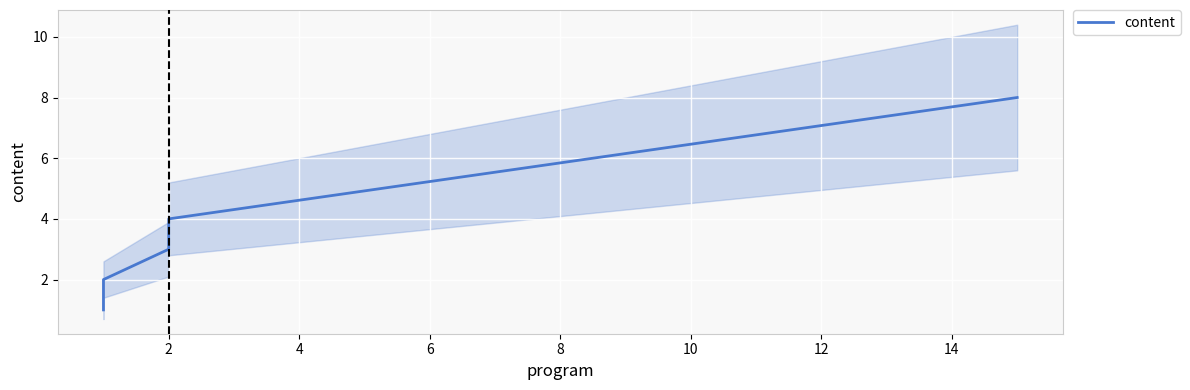

Reading right to left, what are all the values shown in this chart?

8	4	3	2	1